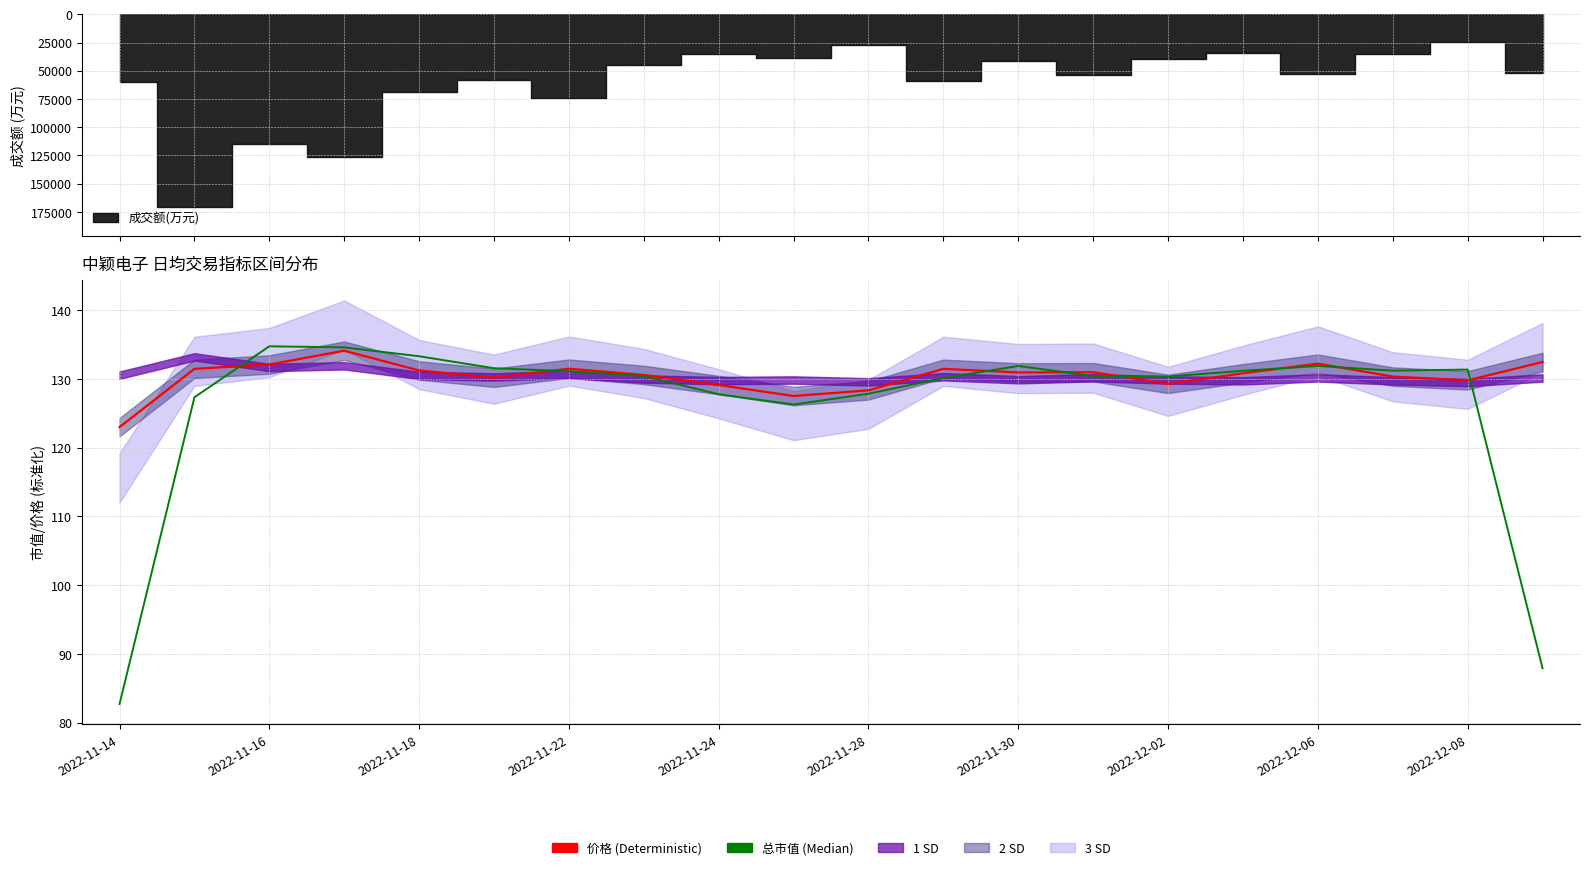

Which series ends up on top after the final intersection of 价格 (Deterministic) and 总市值 (Median)?

价格 (Deterministic)